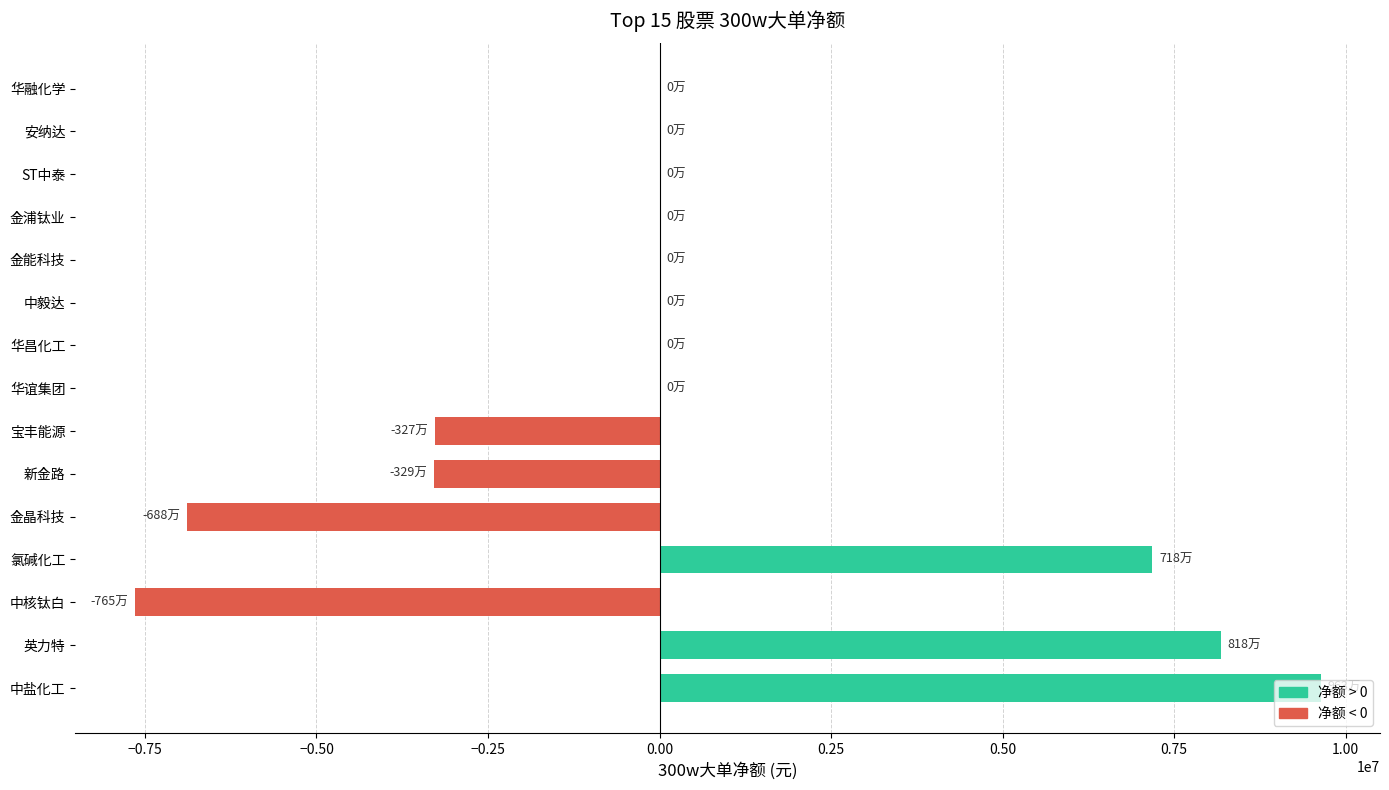

The chart shows a value of -5041856 at 中核钛白. True or false?

False